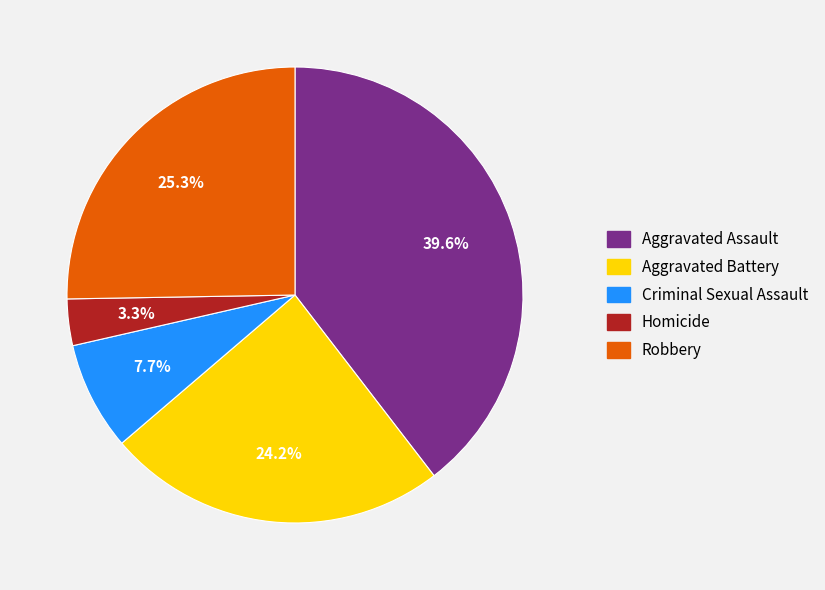

Is Criminal Sexual Assault the majority of the pie?

No